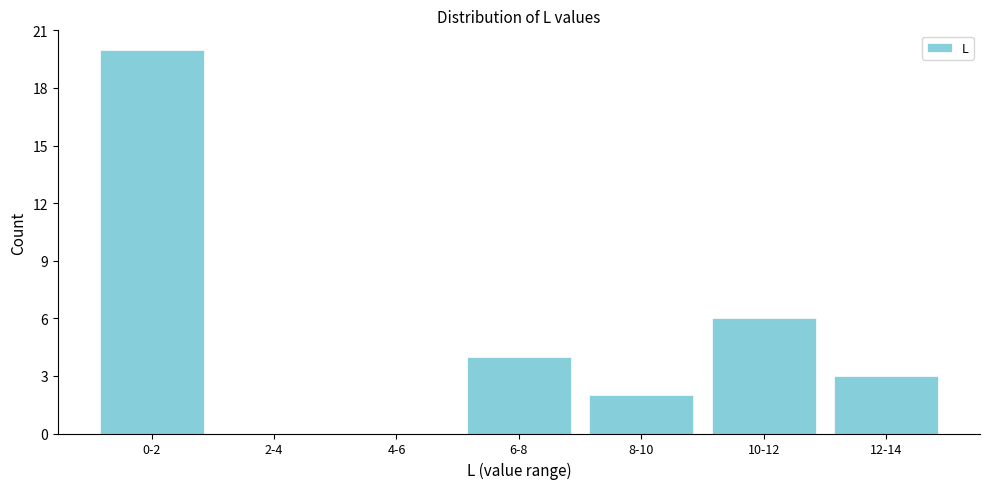

Reading right to left, what are all the values shown in this chart?

12-14=3	10-12=6	8-10=2	6-8=4	4-6=0	2-4=0	0-2=20